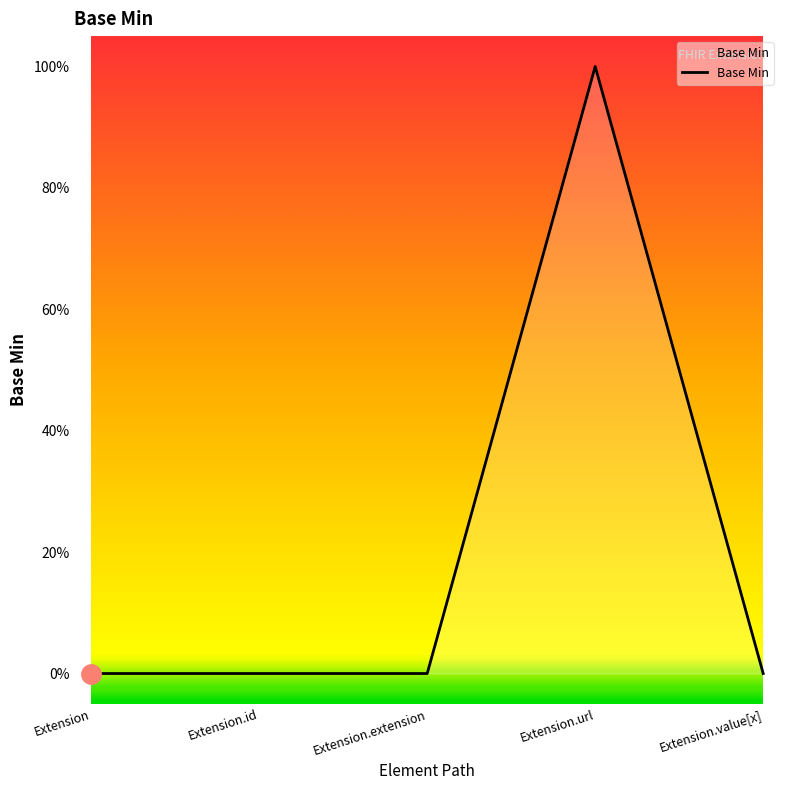

Does the chart display data point markers on the line(s)?

No